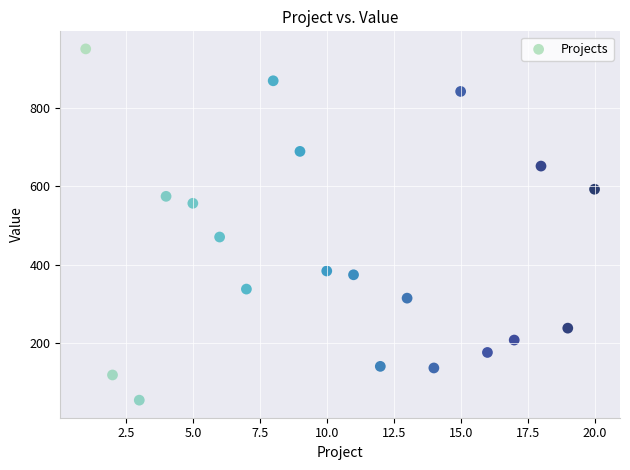

What Y value in the scatter plot is closest to 502?

470.4